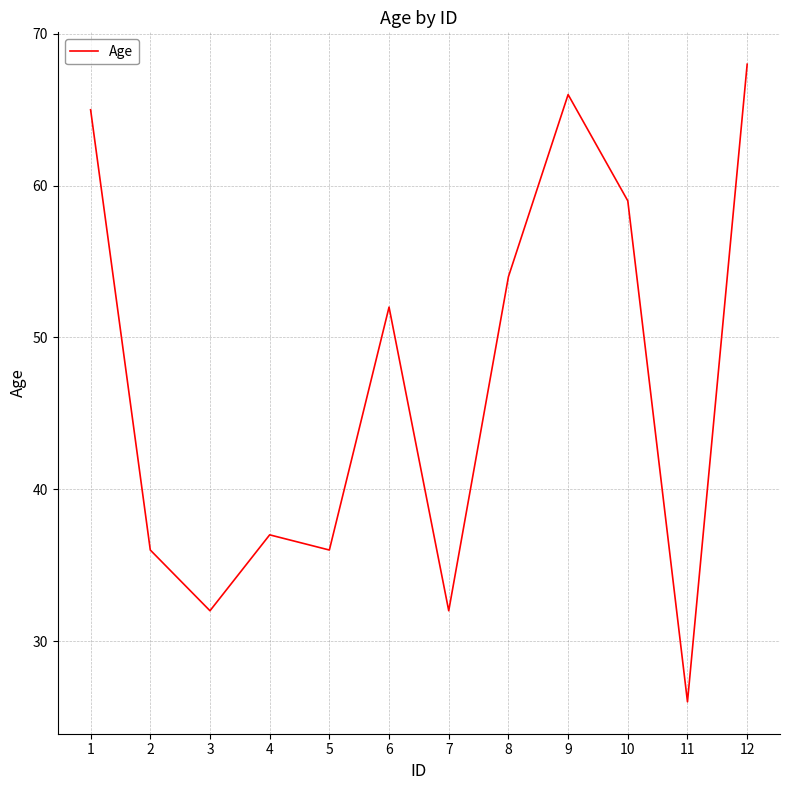

Reading left to right, transcribe all the data shown in this chart.

1=65	2=36	3=32	4=37	5=36	6=52	7=32	8=54	9=66	10=59	11=26	12=68